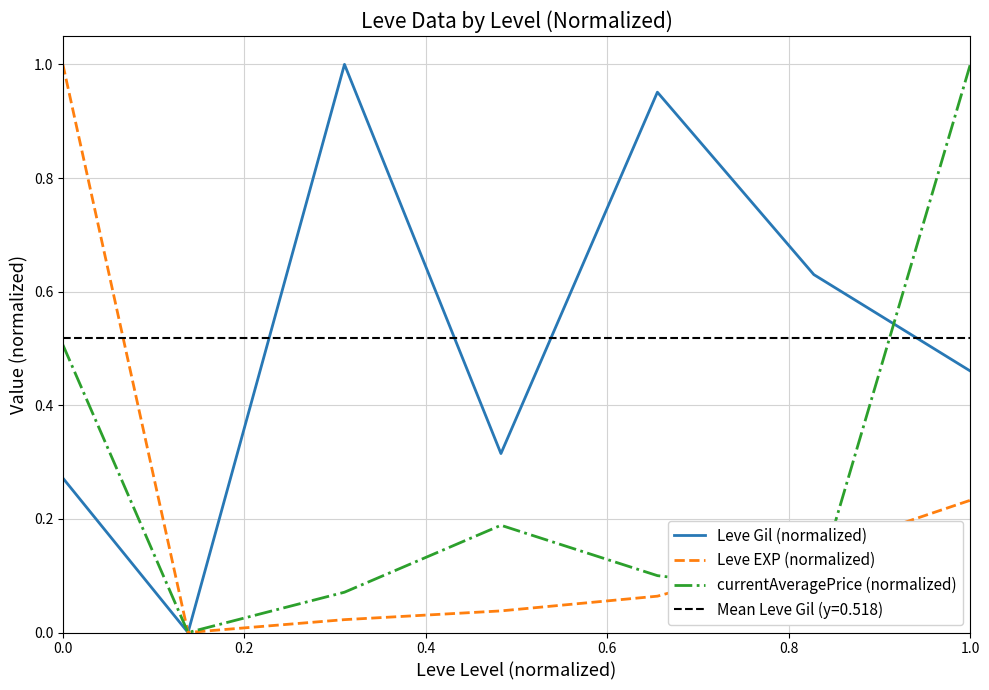

What is the label of the 4th point from the left?

0.6